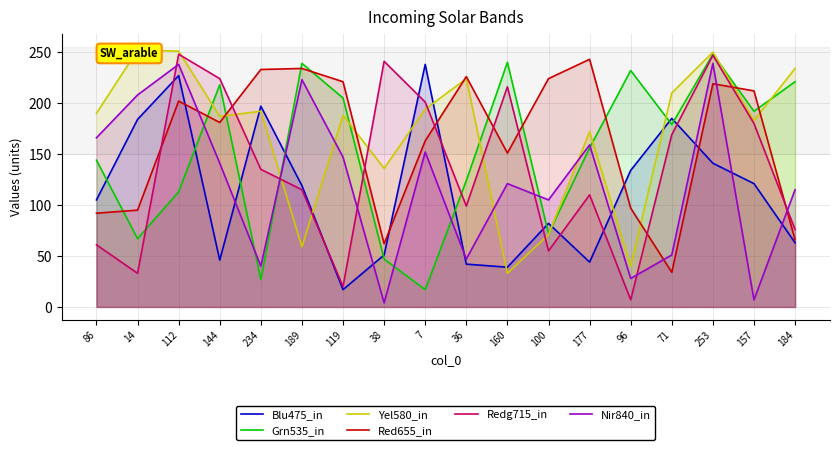

How many values in the Redg715_in series are below 135?

9